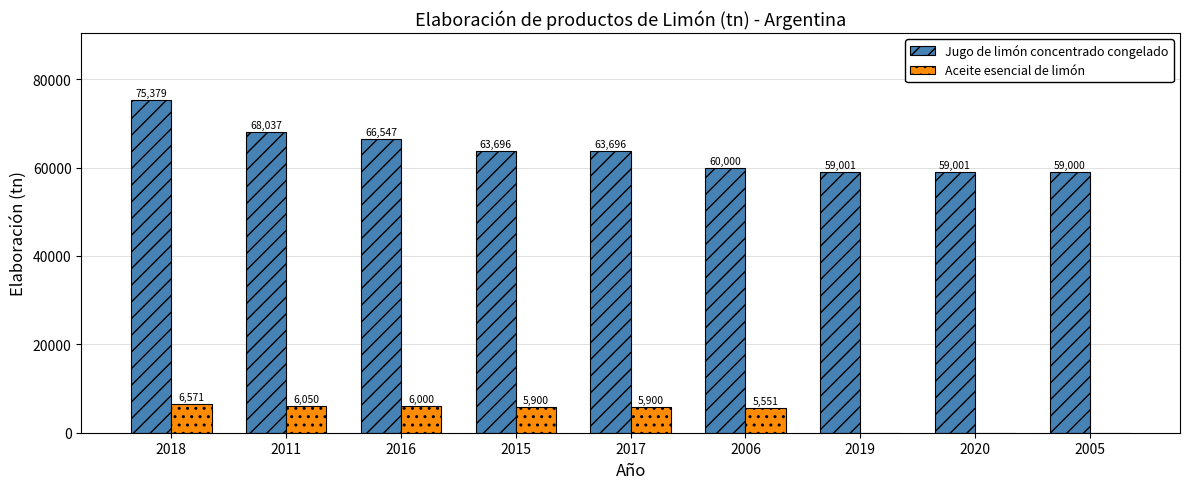

What is the sum of all Aceite esencial de limón values?

35972